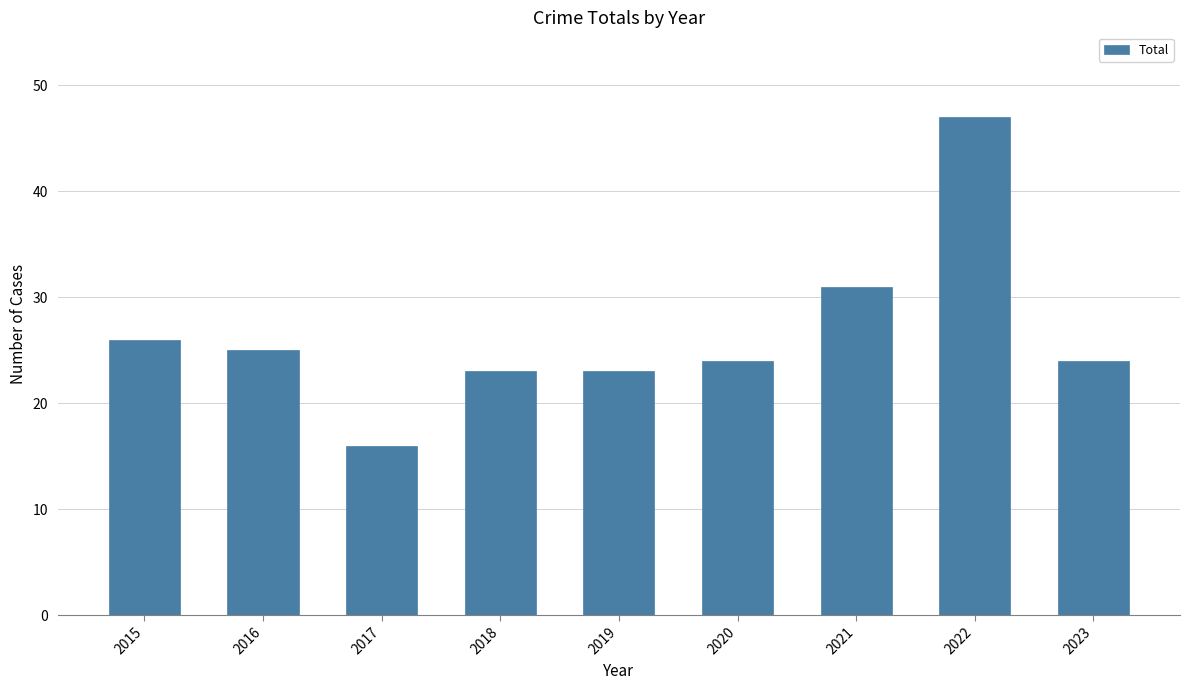

Count the number of data series in this chart.

1